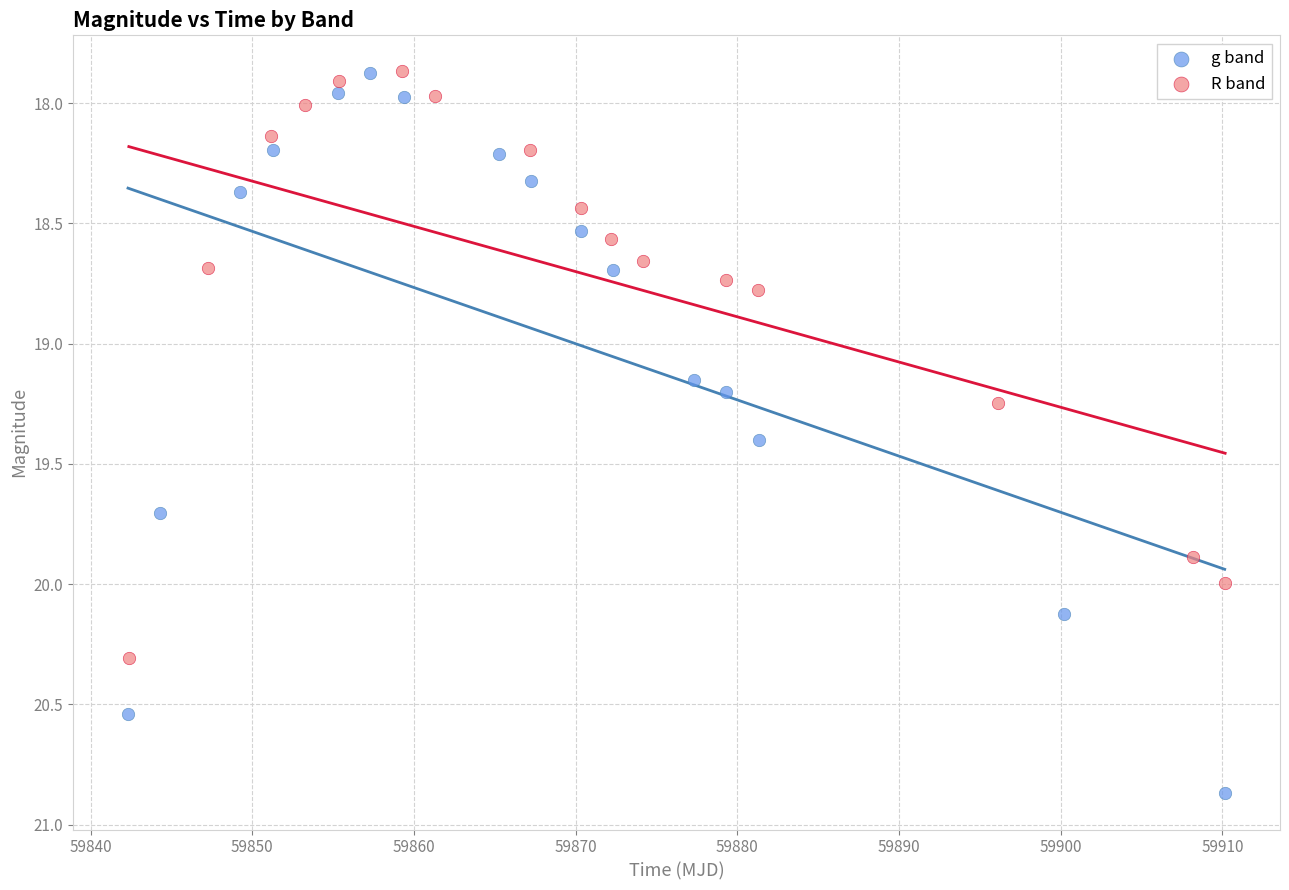

Which series has the widest spread of Y values?

g band